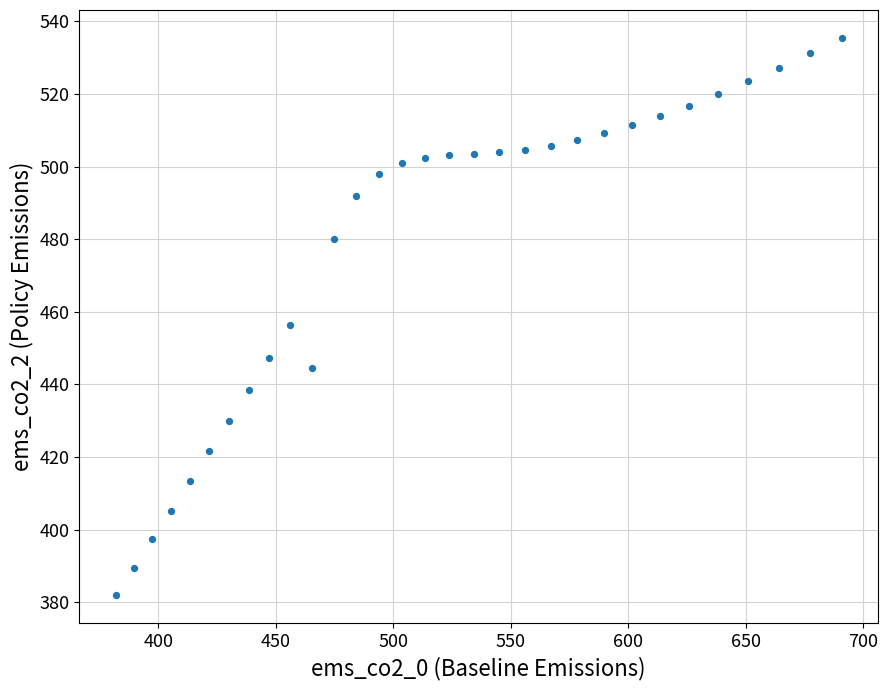

What is the range of X values (max minus min)?

308.9